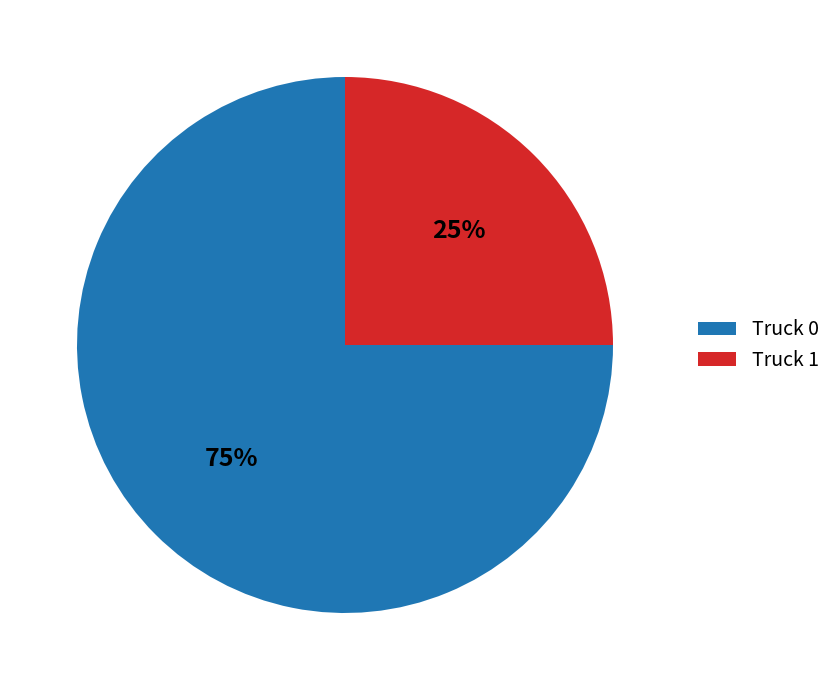

True or false: Truck 1 accounts for 25% of the total.

True